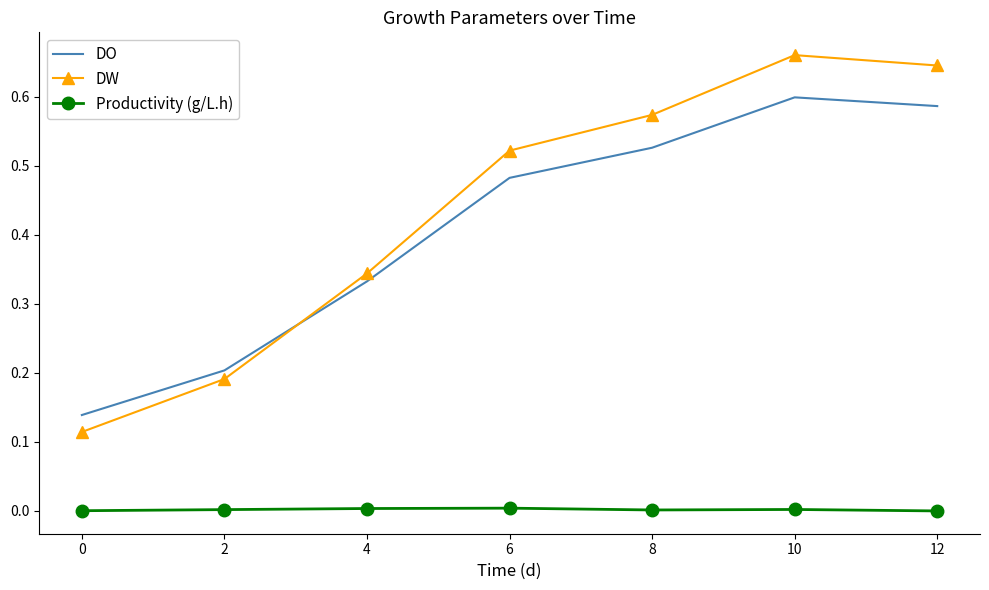

Between 0 and 2, which series saw the biggest shift?

DW